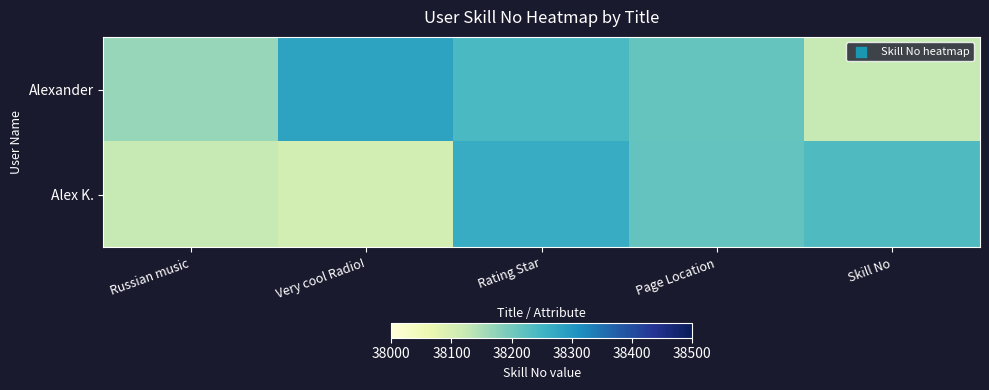

At which category is the sum across all series the highest?

Rating Star